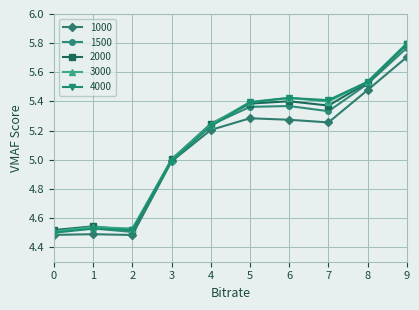

Which series has the widest spread of values?

4000